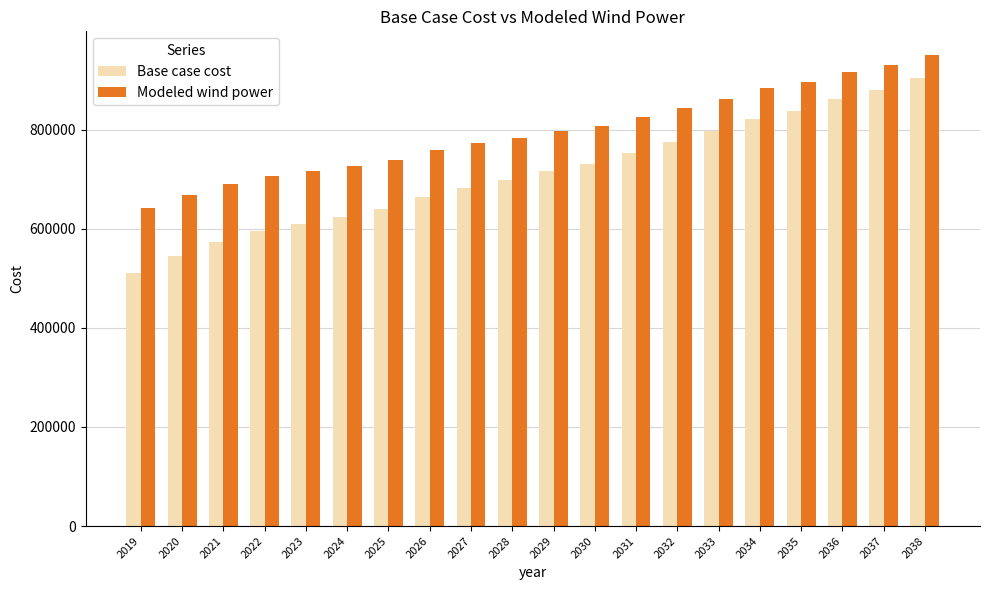

Reading left to right, what are all the values shown in this chart?

Base case cost: 510757.8	545005.0	572873.2	594455.4	609738.2	623514.4	640590.1	663906.0	682183.1	698168.8	715869.9	730143.7	751832.3	775110.1	796556.1	822317.9	838119.4	862501.0	880581.7	905025.3
Modeled wind power: 641057.1	668323.1	690325.7	706538.5	717357.8	726751.1	739316.5	757993.0	771911.5	783817.8	797305.0	807846.5	825253.4	844110.2	861406.0	882875.3	895269.7	915481.4	930068.9	950665.2